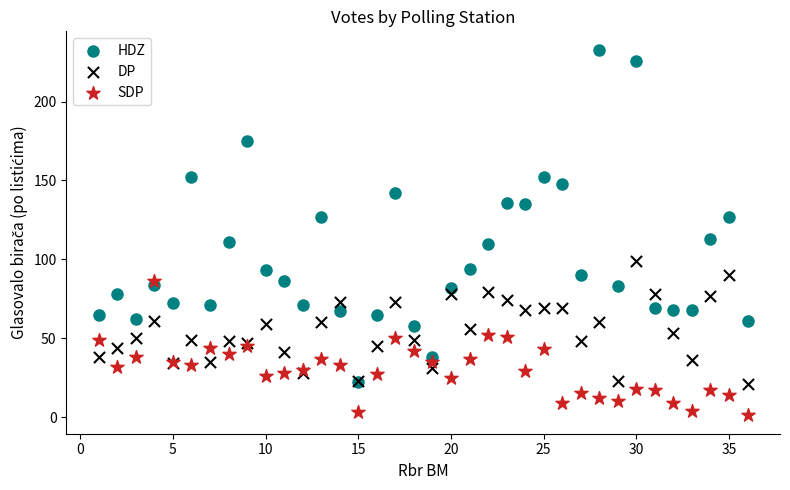

What are all the series names shown in the legend?

HDZ, DP, SDP